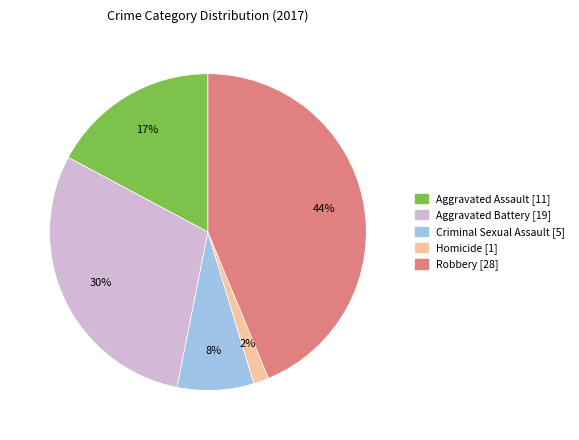

To the nearest percent, what portion does Homicide represent?

2%